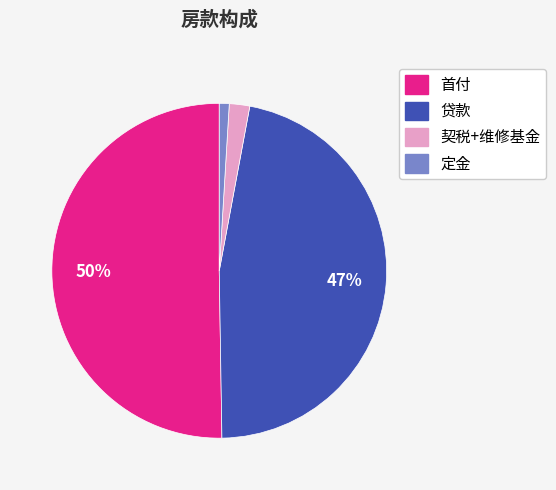

Rank the categories by value from lowest to highest.

定金, 契税+维修基金, 贷款, 首付